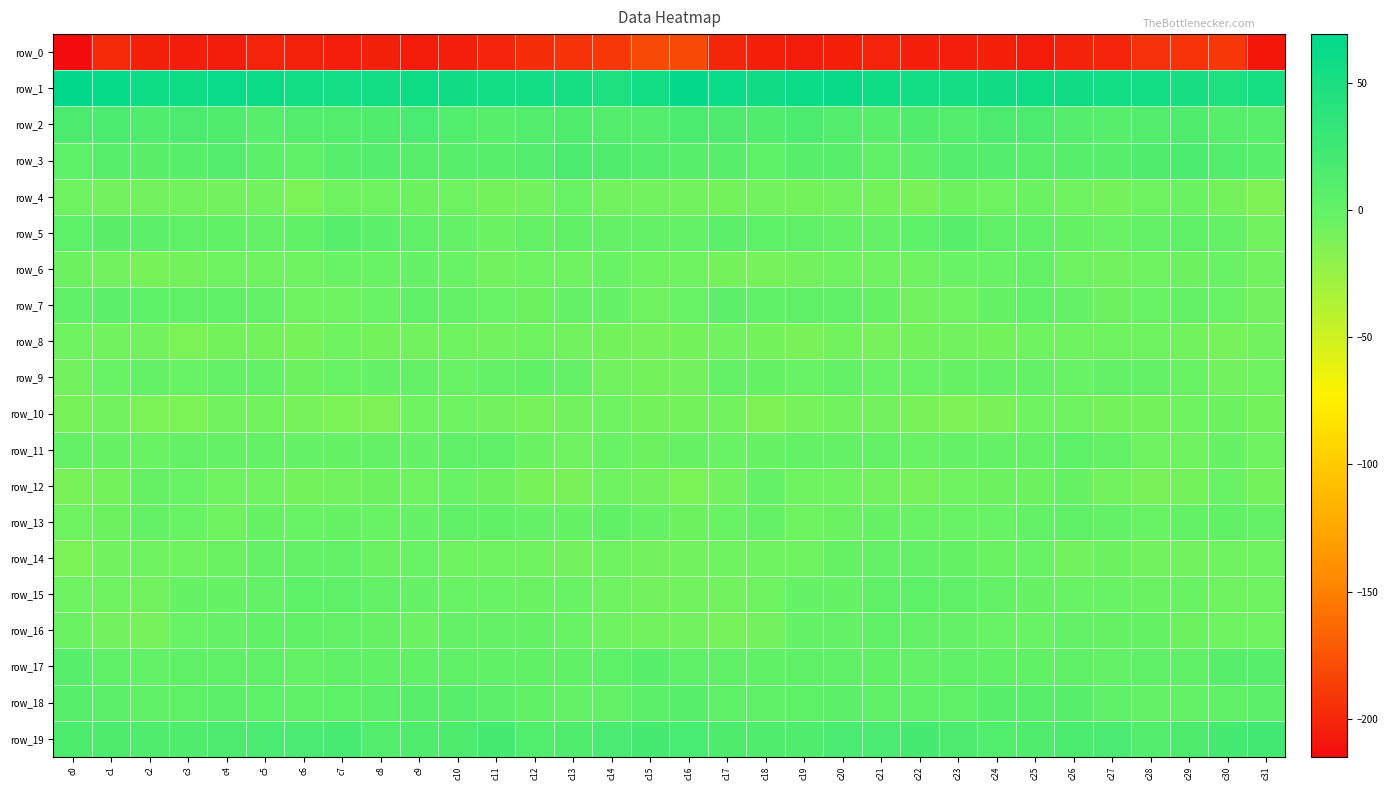

Where is row_4 nearest to the value -8?

c2